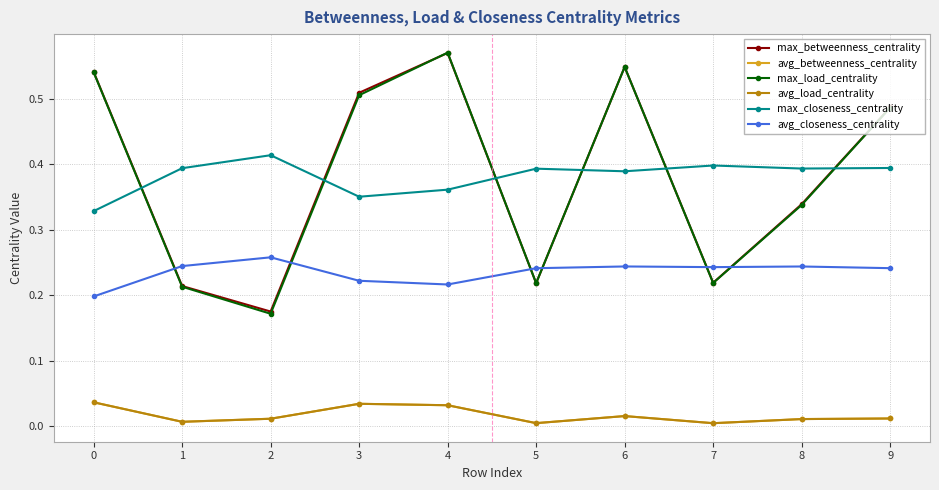

Is this an area chart (filled region under the line)?

No